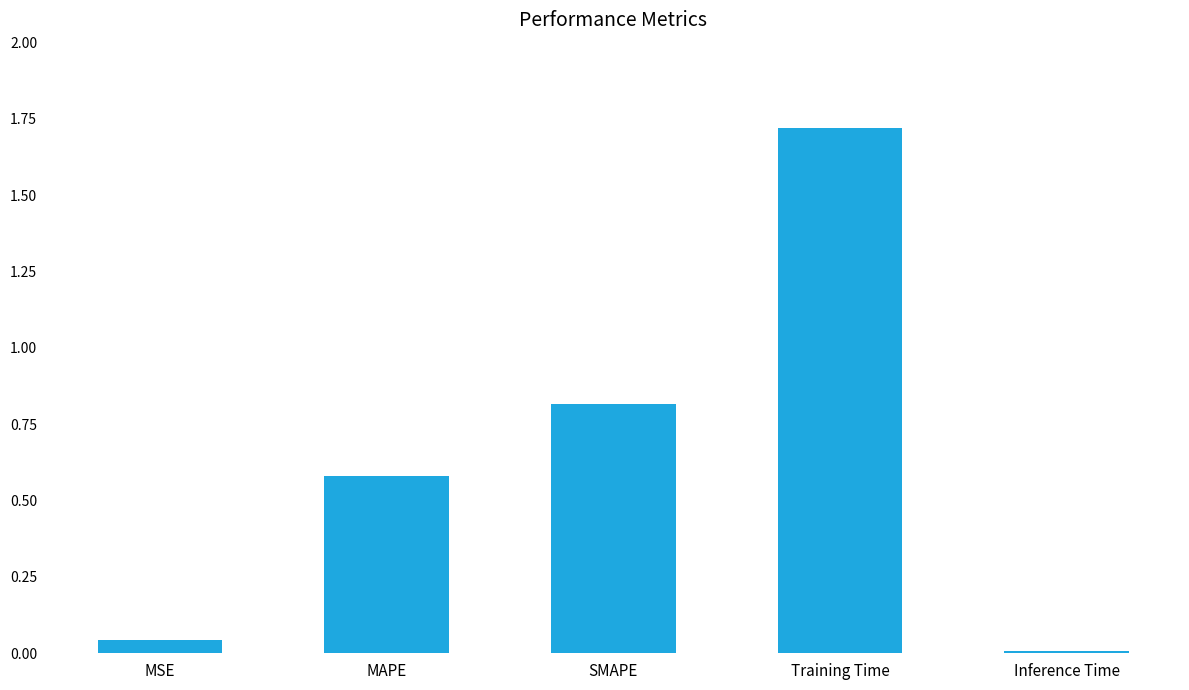

What is the change in value from SMAPE to Training Time?

+0.9